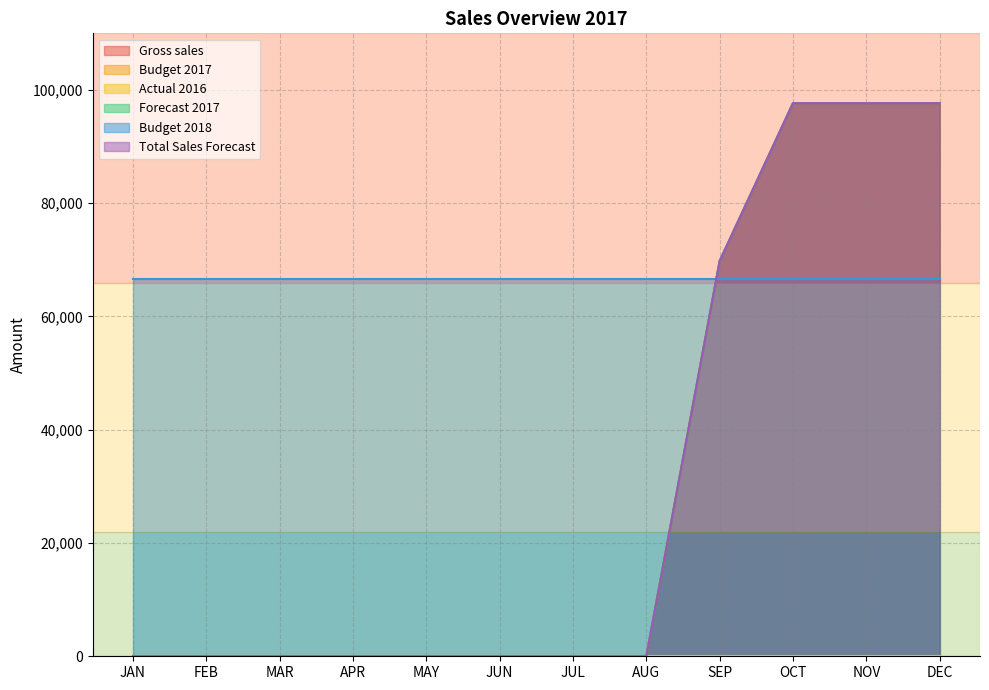

True or false: Total Sales Forecast has a value of 97666.7 at OCT.

True